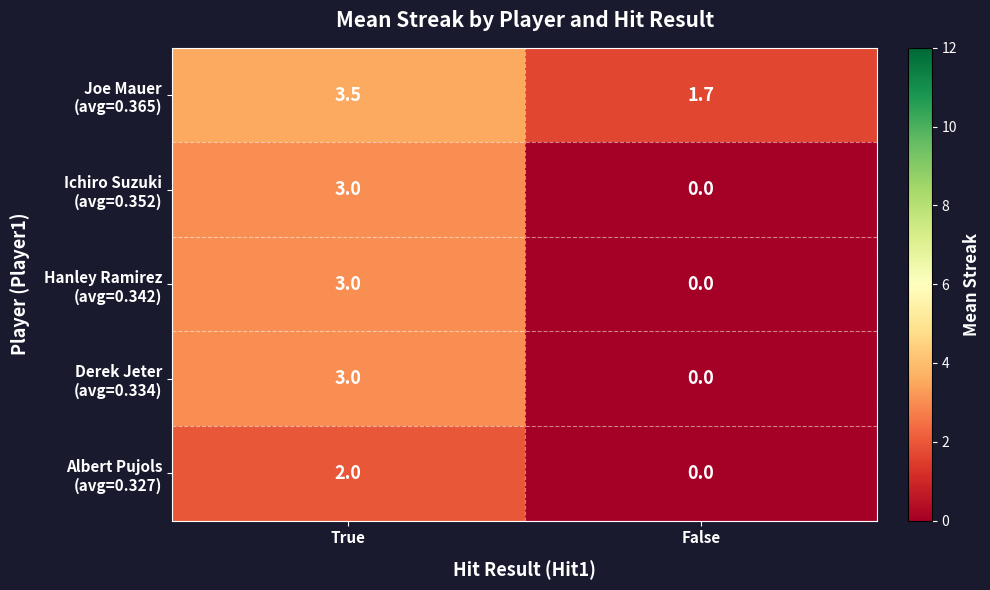

What is the spread (max minus min) of values at True?

1.5